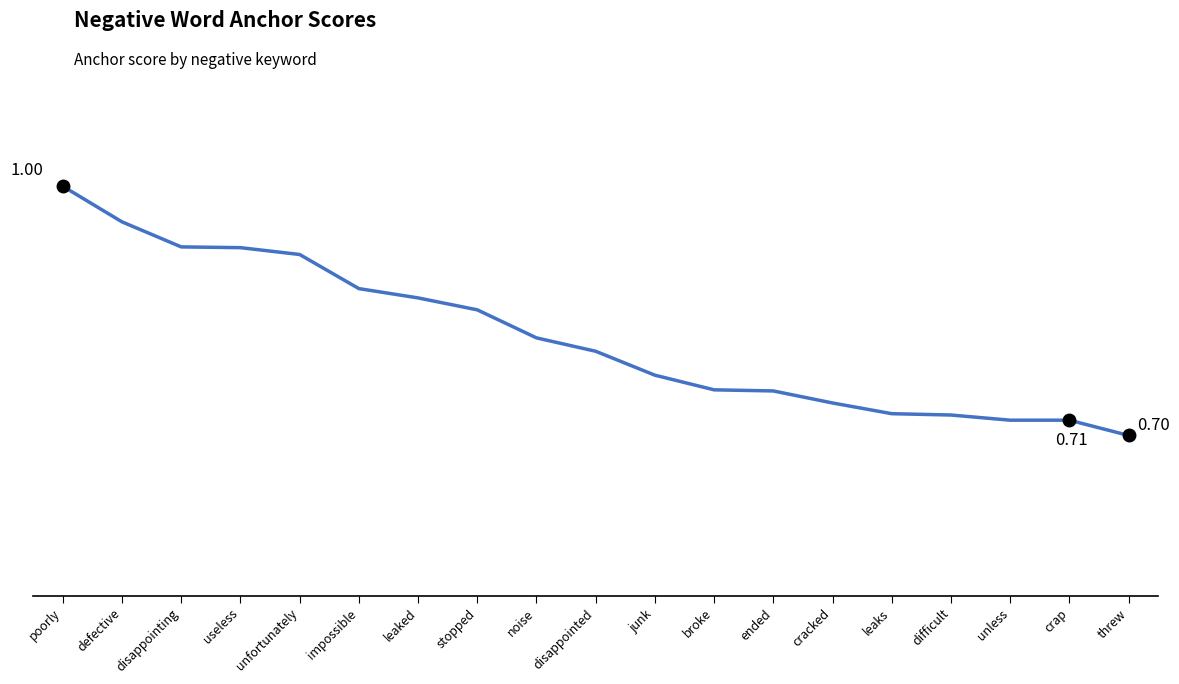

Count the values in the range 0 to 1.

19